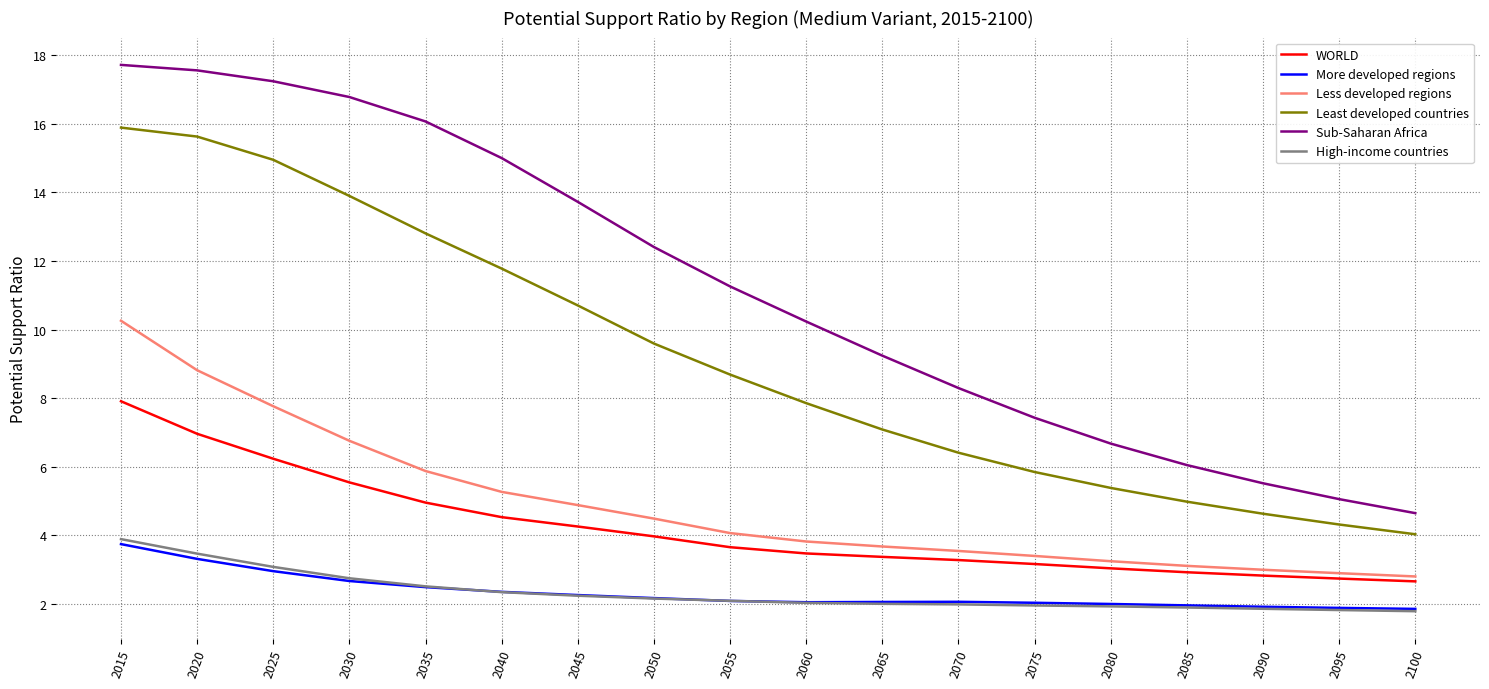

Count the number of data series in this chart.

6